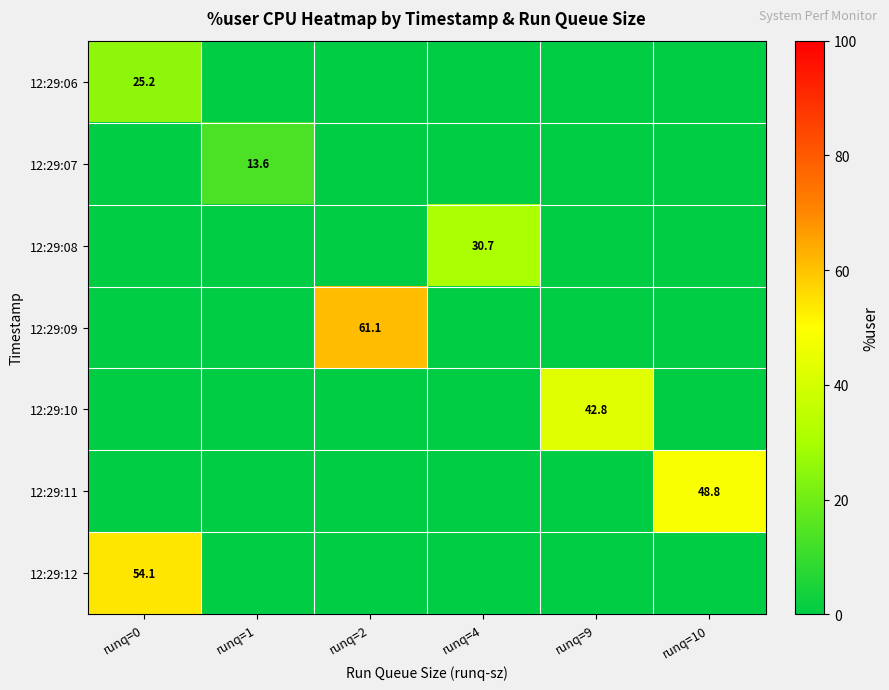

True or false: 12:29:08 has a value of 30.7 at runq=4.

True